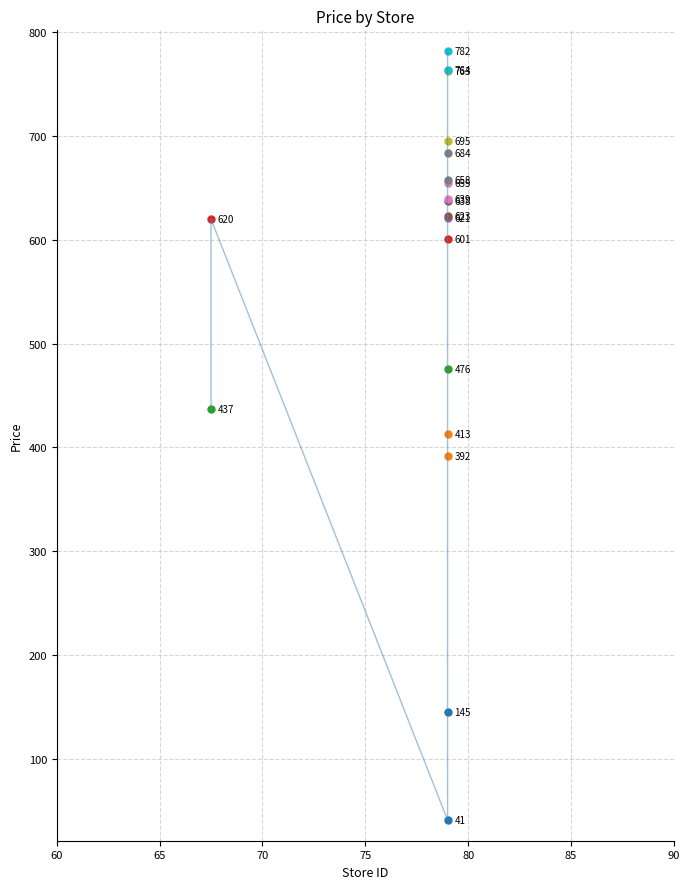

What is the value of the 7th point from the left?

476